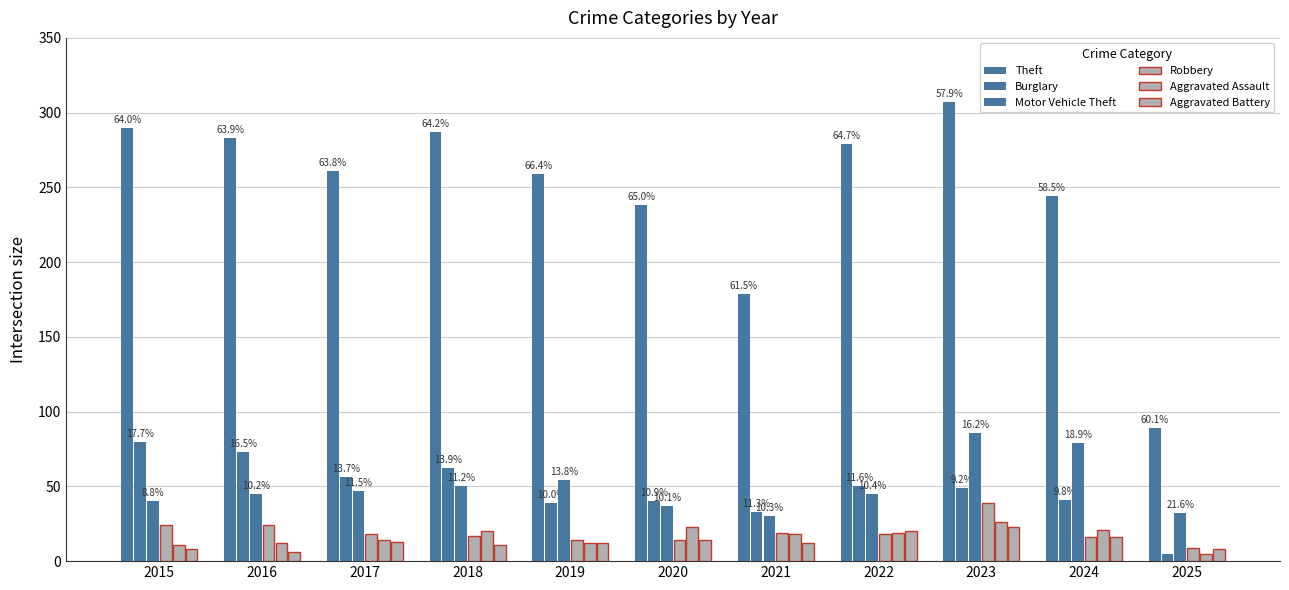

How many bars are there in each group?

6